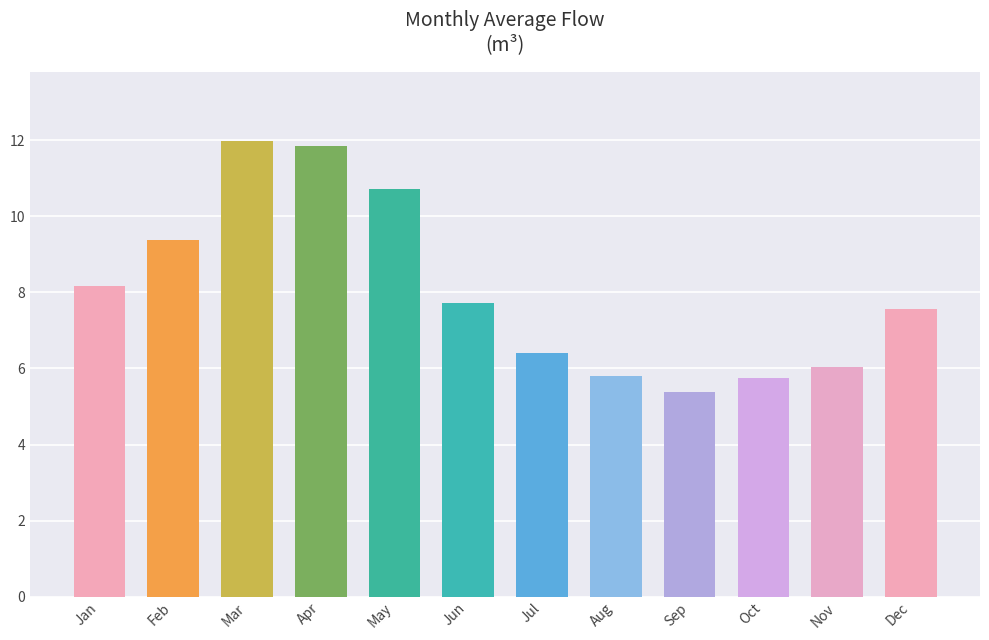

What is the difference between the values at May and Aug?

4.9